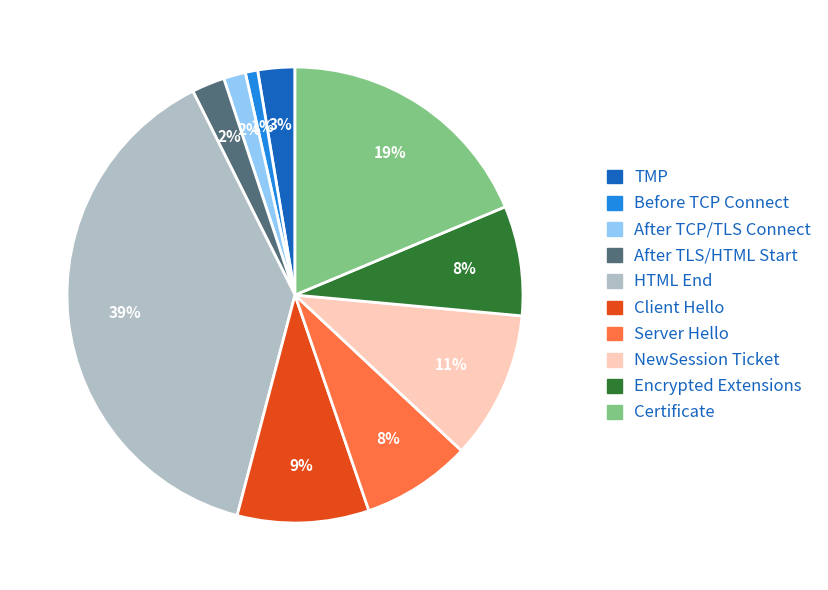

To the nearest percent, what is the average slice percentage?

10%